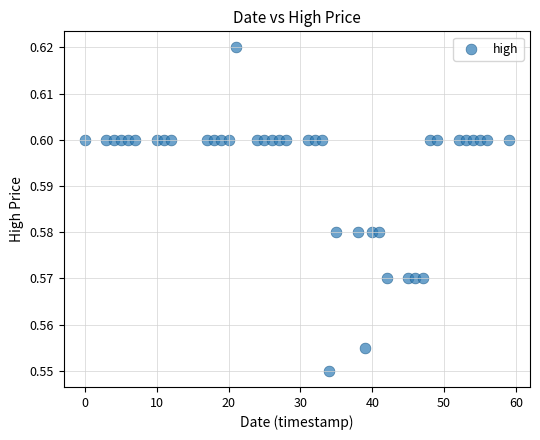

What is the range of X values (max minus min)?

59.0